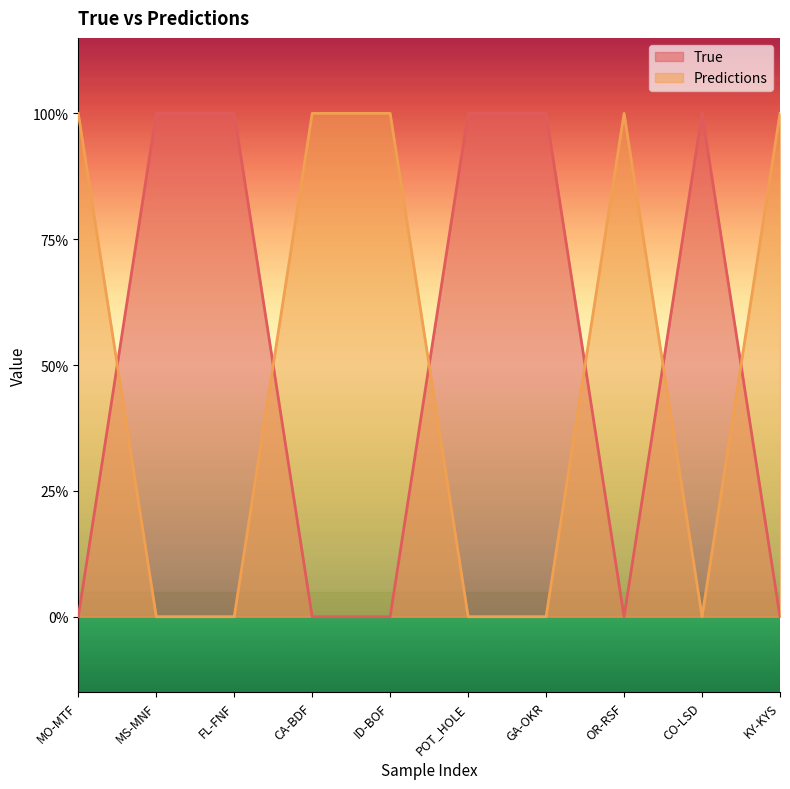

What is the highest value of the Predictions series?

1